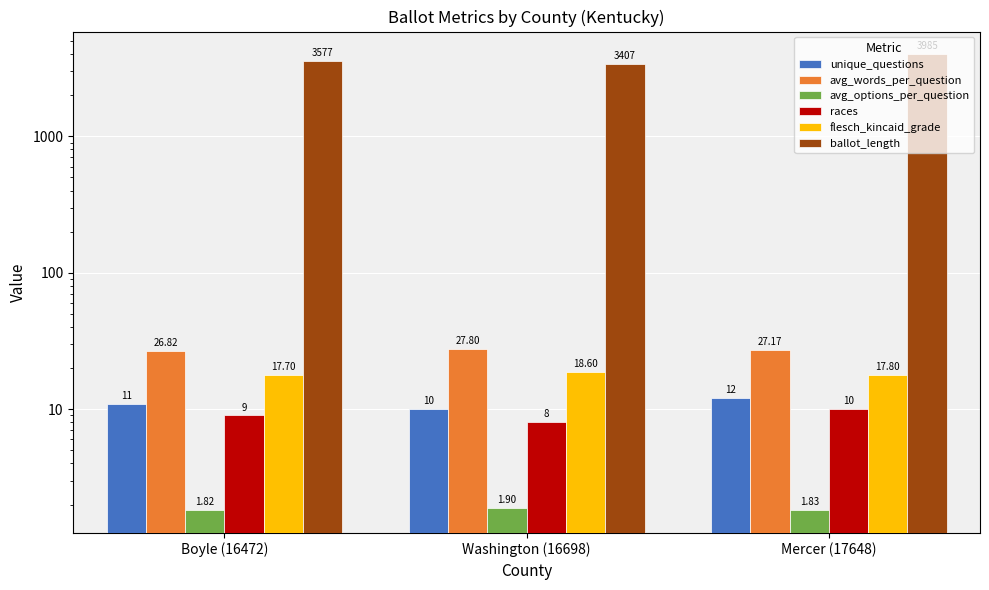

Is it true that unique_questions equals 4.9 at Boyle (16472)?

False